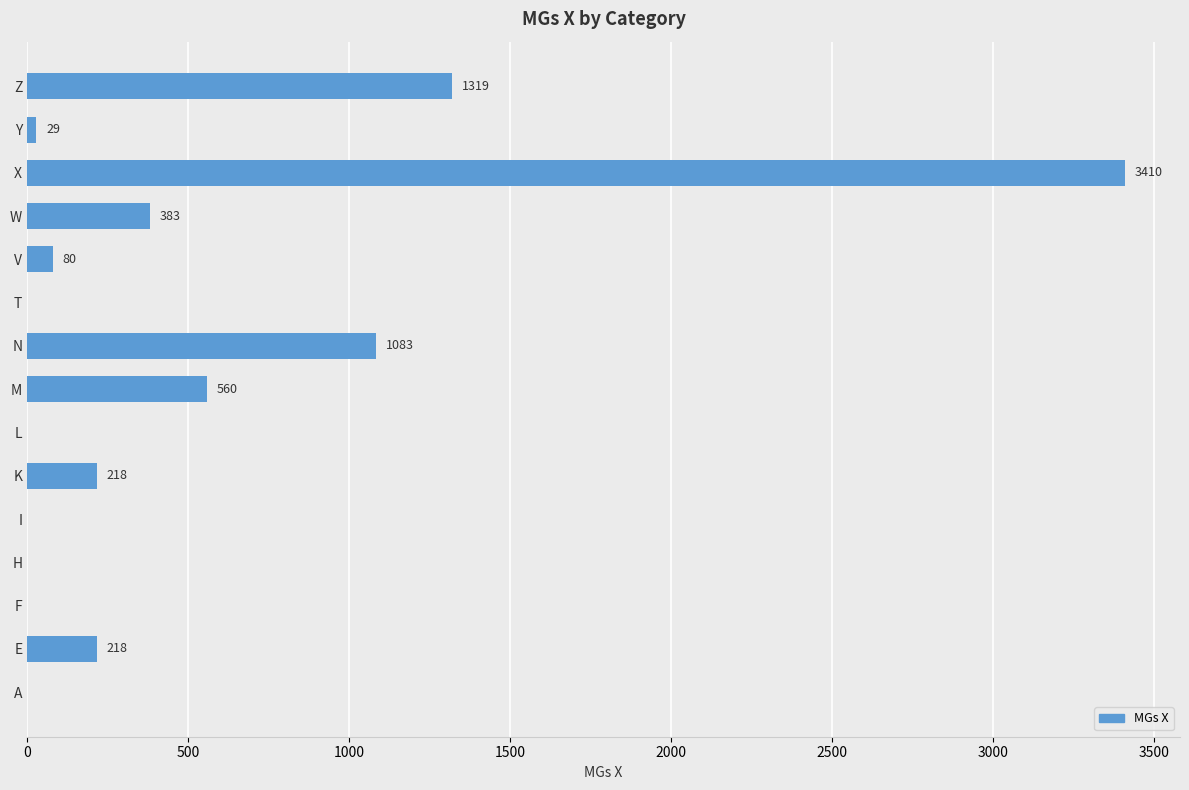

Reading top to bottom, extract all data points from this chart.

Z=1319	Y=29	X=3410	W=383	V=80	T=0	N=1083	M=560	L=0	K=218	I=0	H=0	F=0	E=218	A=0